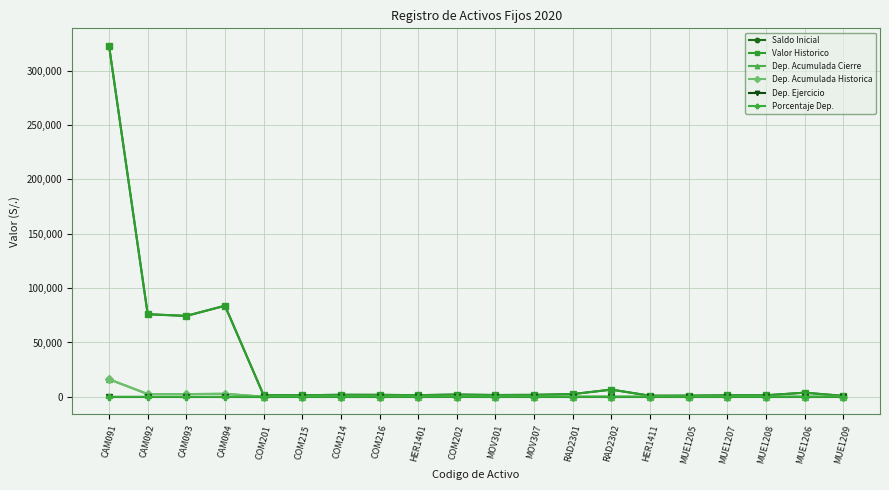

True or false: Dep. Acumulada Cierre has more than 1 interior local peaks.

True